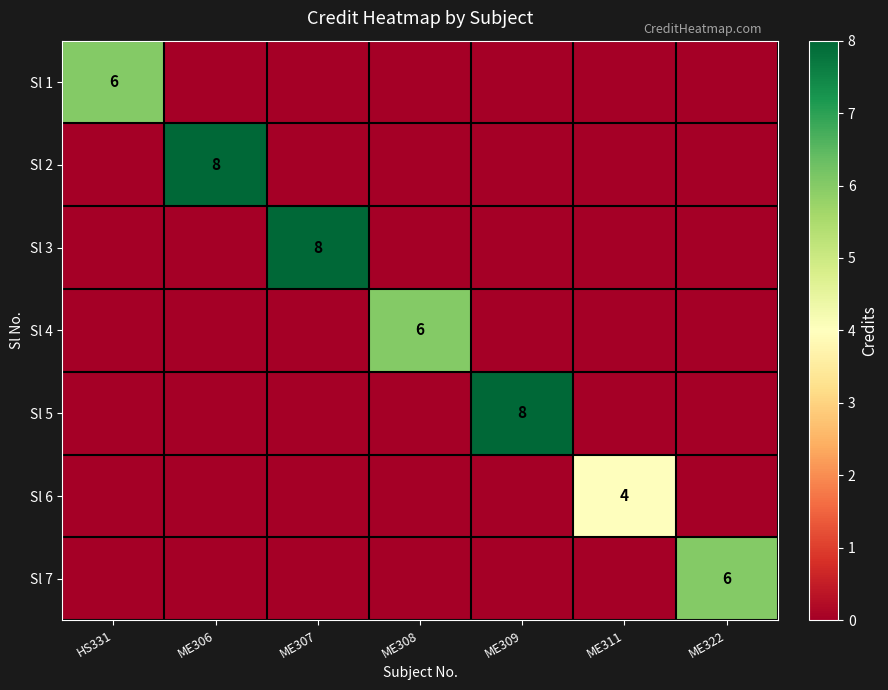

At which category does the chart reach its peak across all series?

ME306